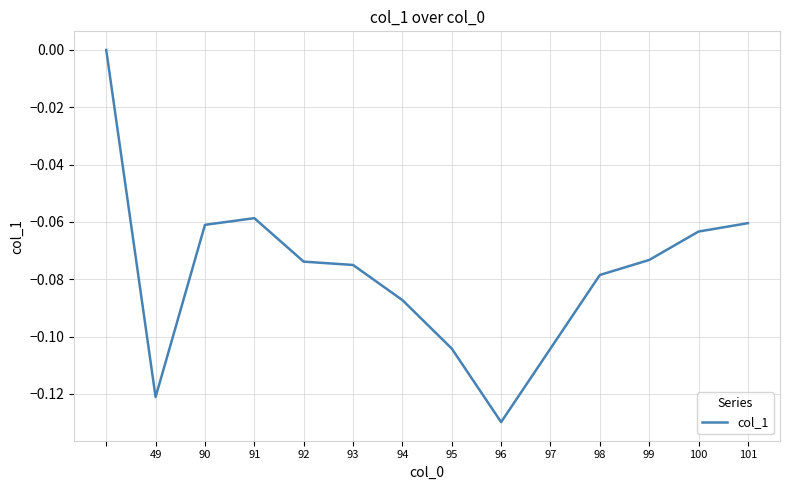

What is the sum of all values?

-1.1